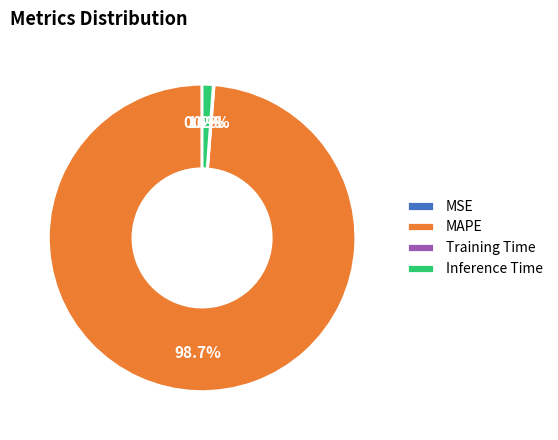

Between Inference Time and MAPE, which is larger?

MAPE